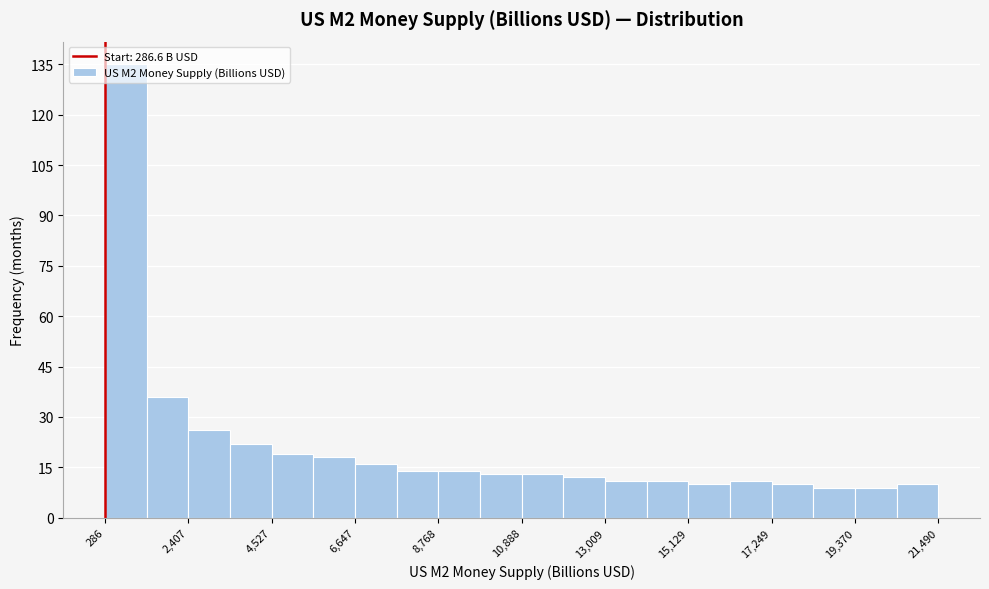

Read against the x-axis, roughly where is the centre of the tallest bar?

1000